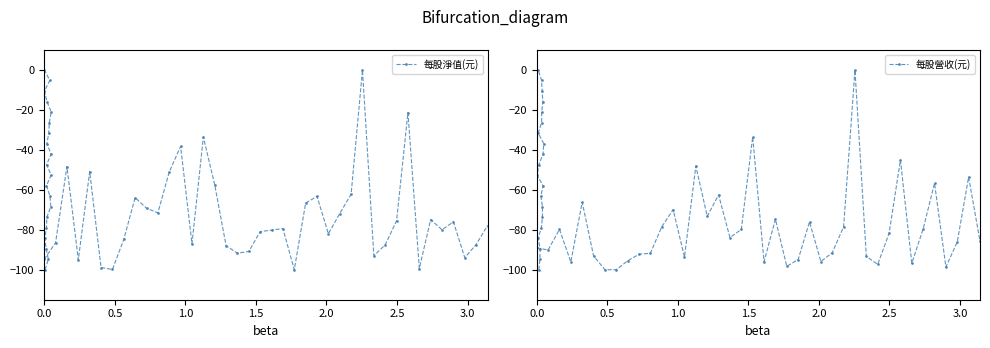

Which series changed the most between 17 and 34?

每股淨值(元)